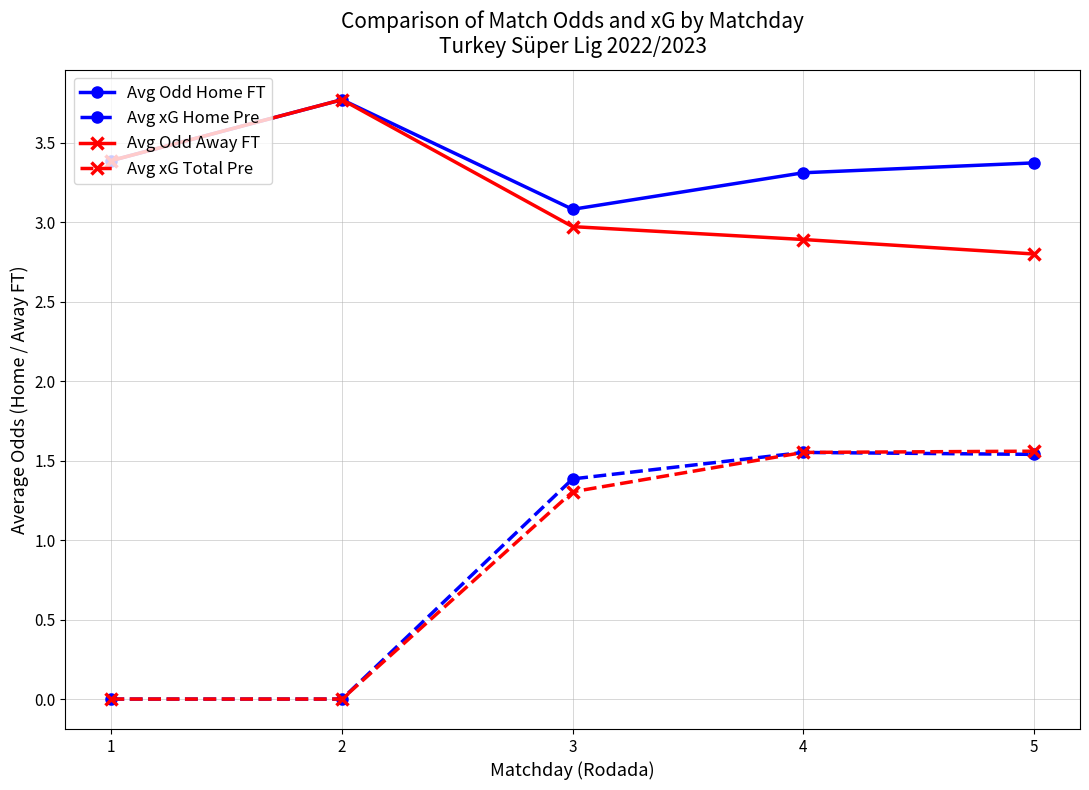

What is the greatest value displayed?

3.8